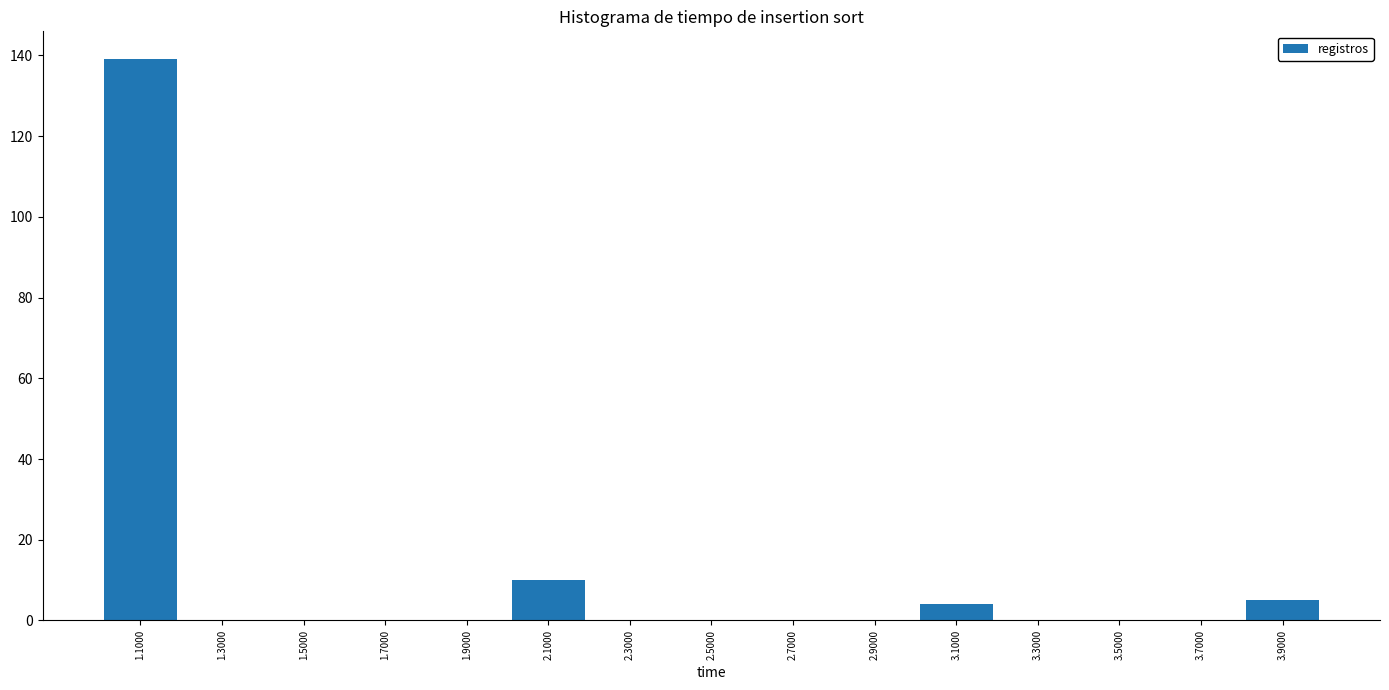

Reading left to right, transcribe this chart: for each bar, give the range it covers on the x-axis and its height. The values are not printed on the chart, so give them approximately, as read against the axis.

1.0 to 1.2: 140
1.2 to 1.4: 0
1.4 to 1.6: 0
1.6 to 1.8: 0
1.8 to 2.0: 0
2.0 to 2.2: 10
2.2 to 2.4: 0
2.4 to 2.6: 0
2.6 to 2.8: 0
2.8 to 3.0: 0
3.0 to 3.2: 4
3.2 to 3.4: 0
3.4 to 3.6: 0
3.6 to 3.8: 0
3.8 to 4.0: 6